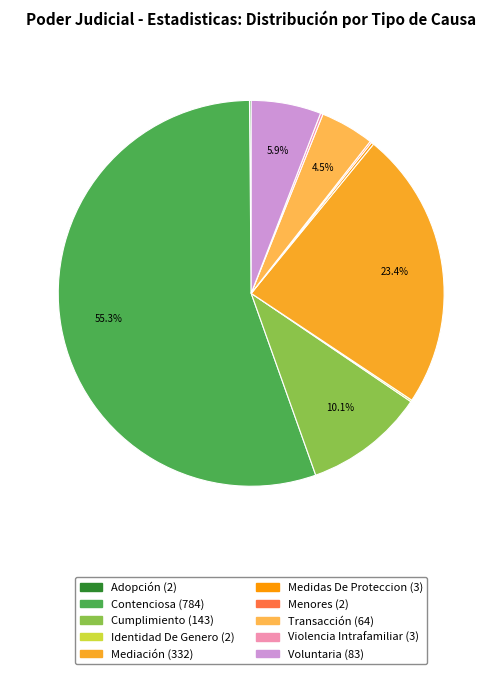

What is the total percentage of Transacción and Voluntaria?

10.4%